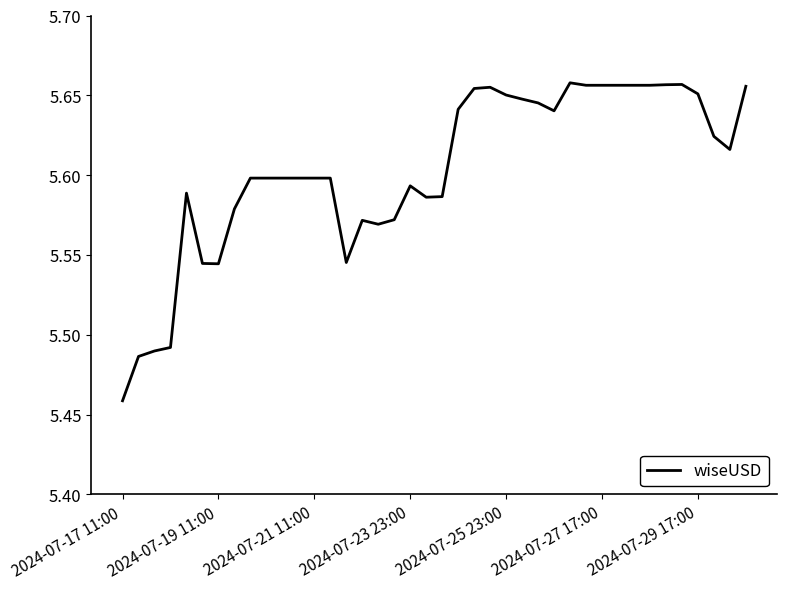

Is this an area chart (filled region under the line)?

No